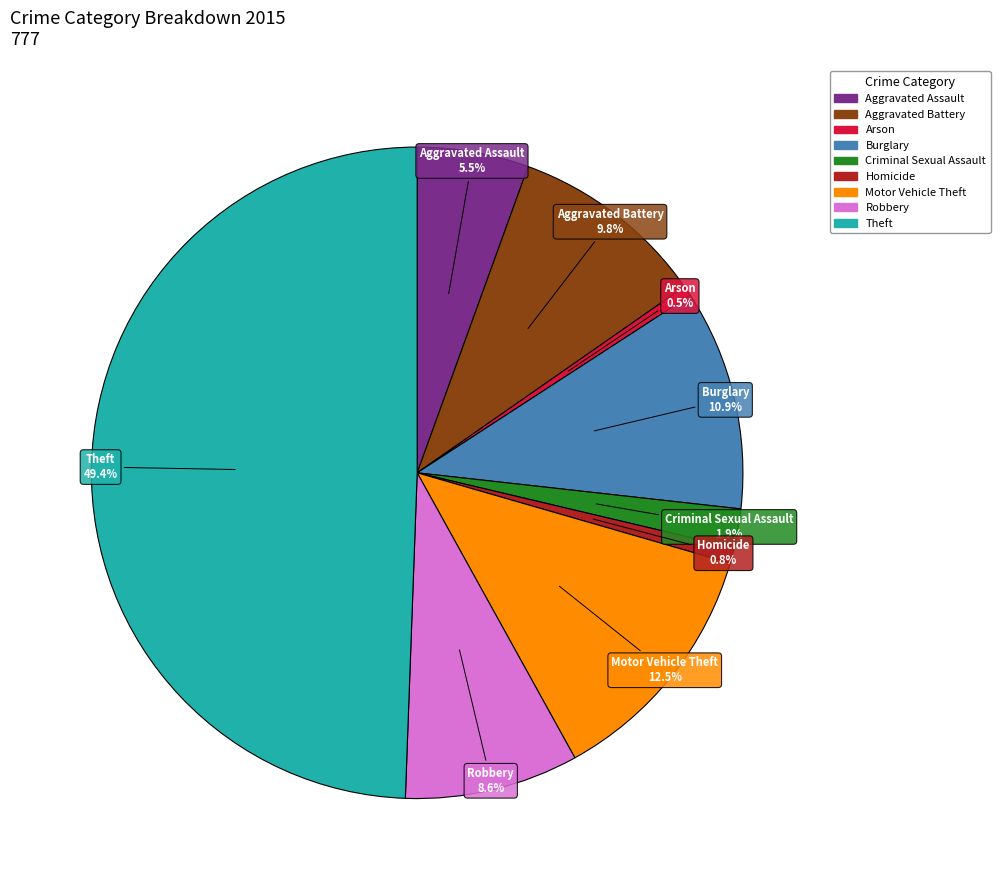

Between Arson and Criminal Sexual Assault, which is larger?

Criminal Sexual Assault